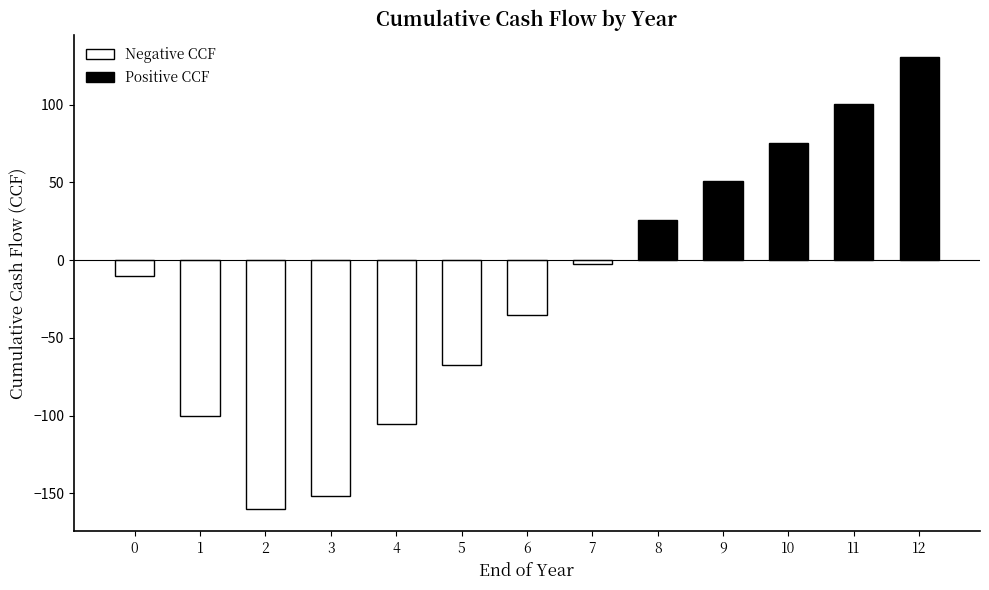

At which category does the chart reach its minimum across all series?

2